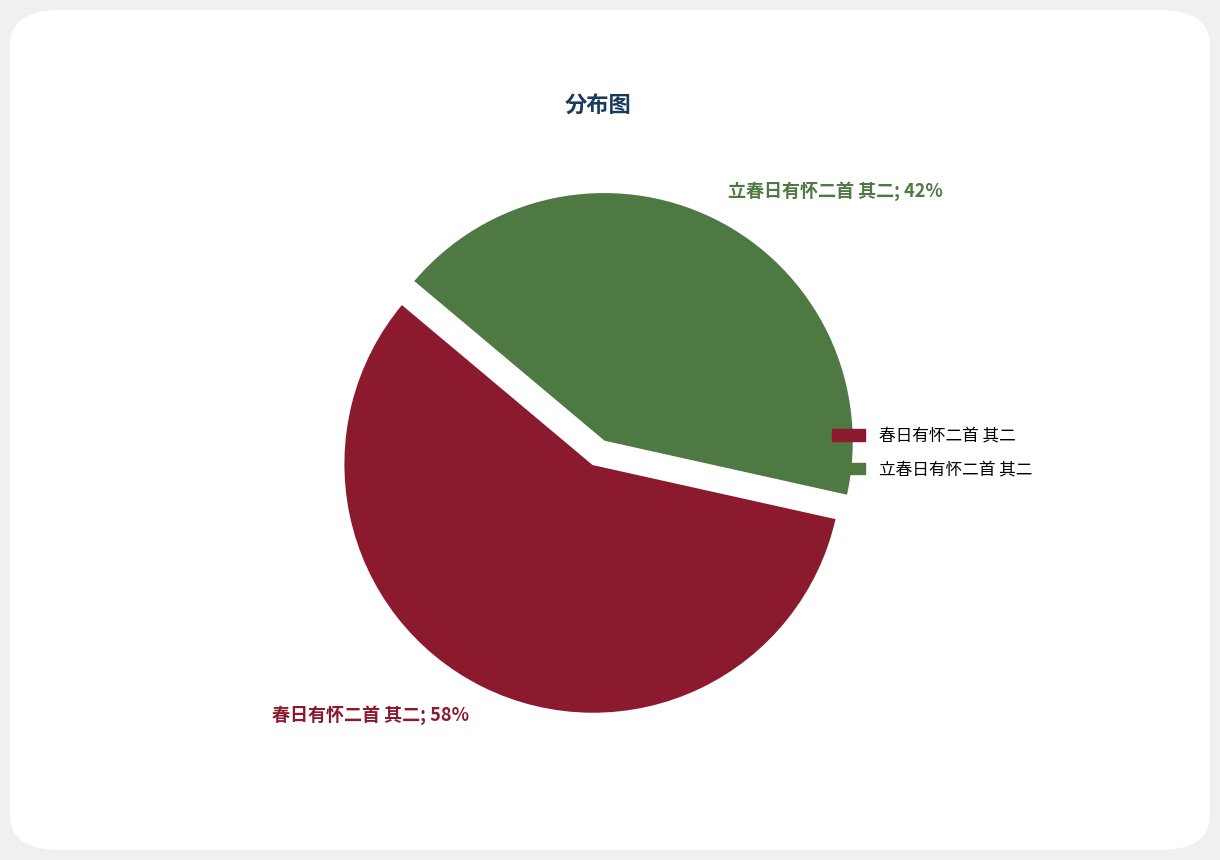

To the nearest percent, what is the combined percentage of 春日有怀二首 其二 and 立春日有怀二首 其二?

100%